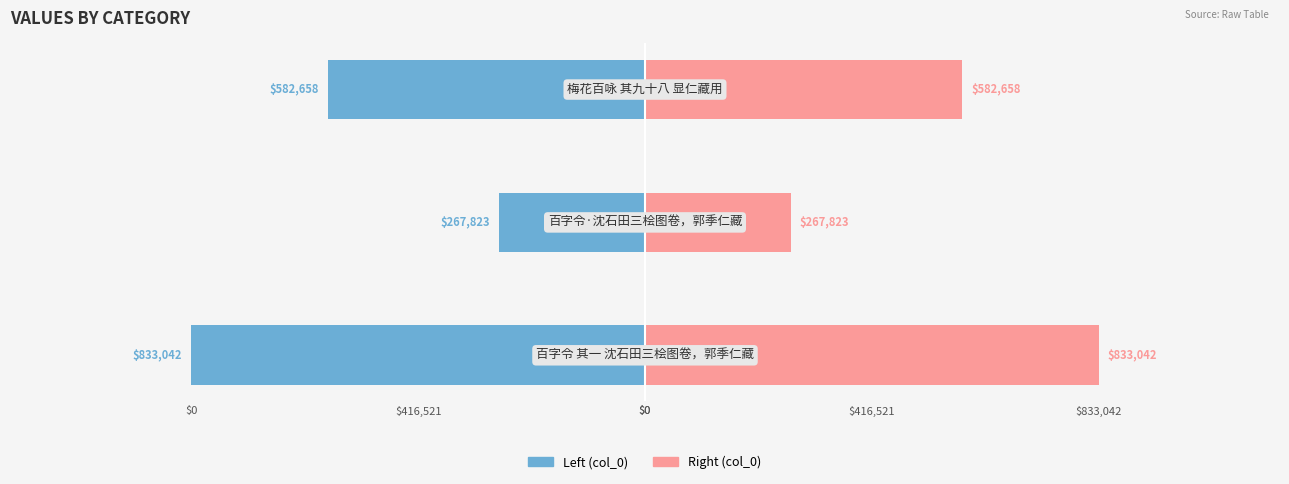

What is the maximum value for col_0 (right)?

833042